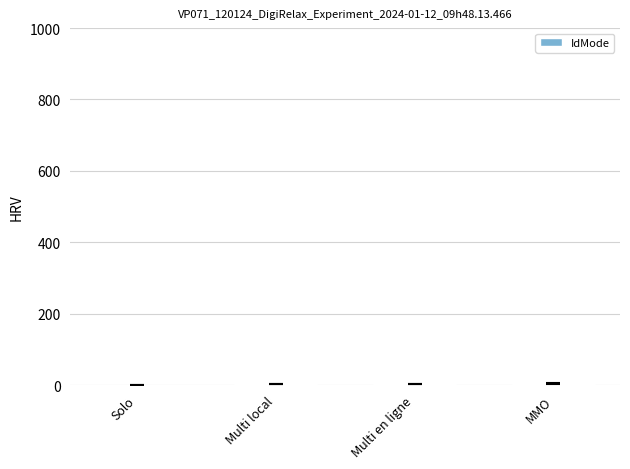

Reading left to right, what are all the values shown in this chart?

Solo=1	Multi local=2	Multi en ligne=3	MMO=4